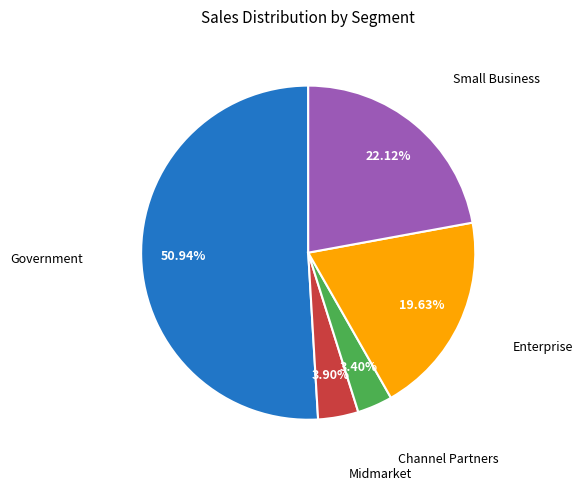

Is there a majority slice in this chart?

Yes